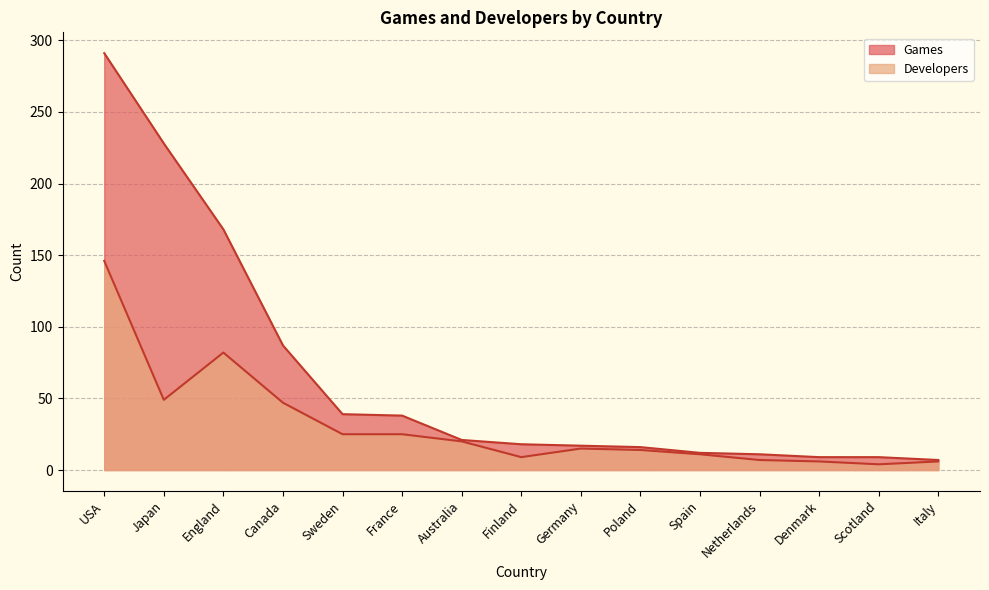

Which category has the lowest value in the Developers series?

Scotland